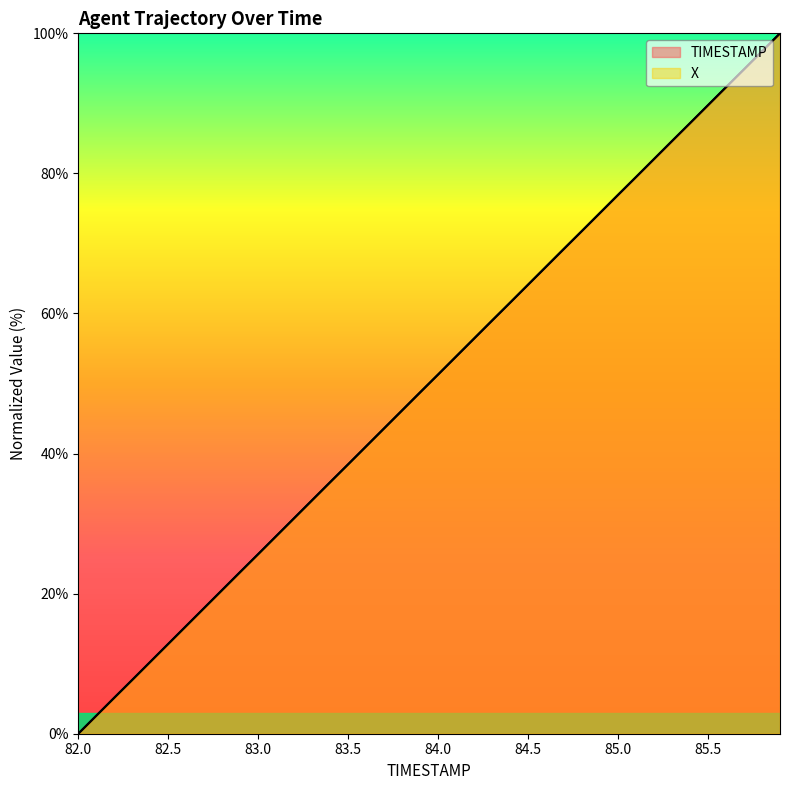

At how many categories does at least one series exceed 77?

9